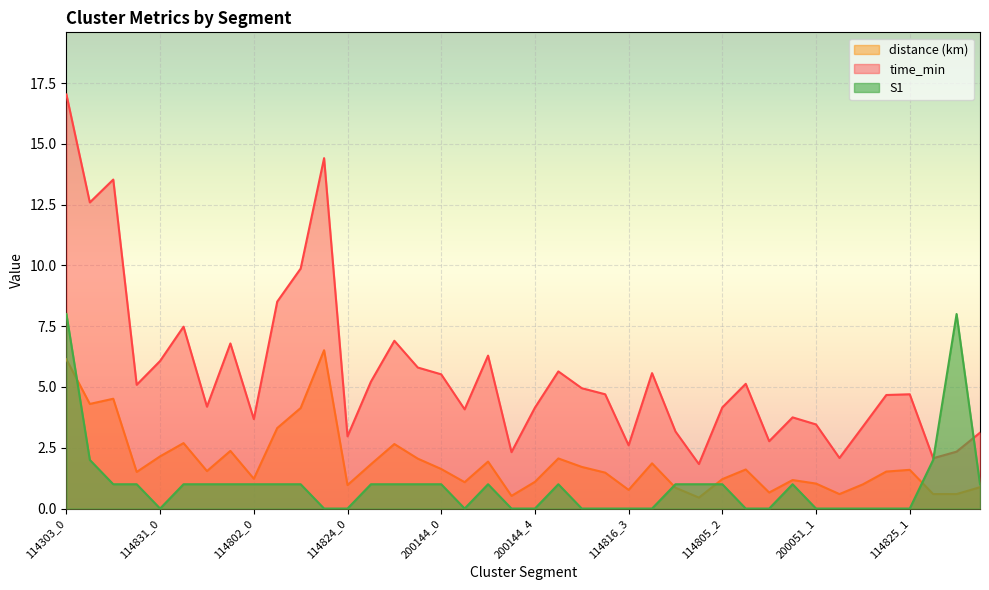

Between 114831_0 and 114825_1, which is larger?

114831_0